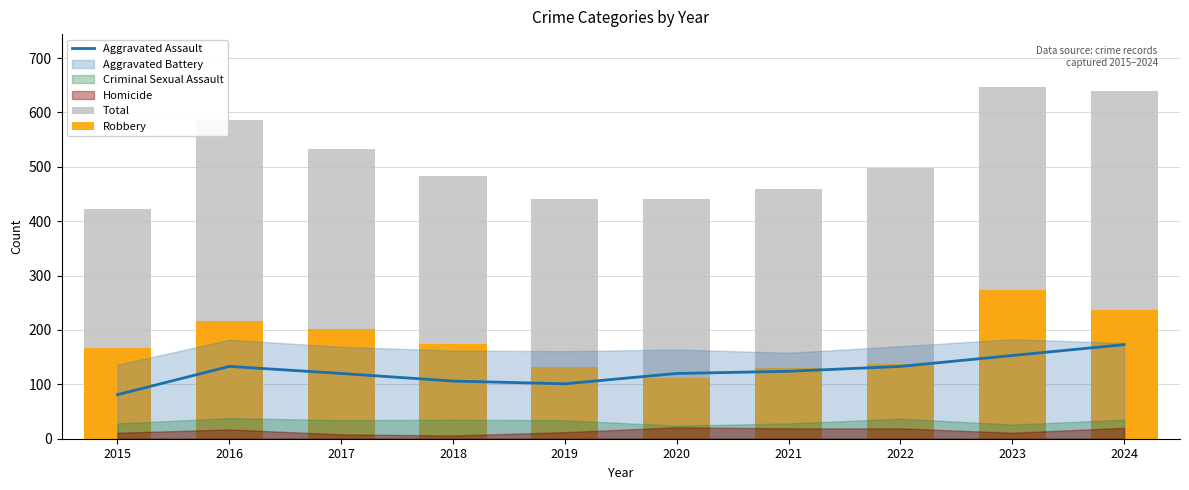

What is the value of the Robbery bar at the 6th from the left?

111